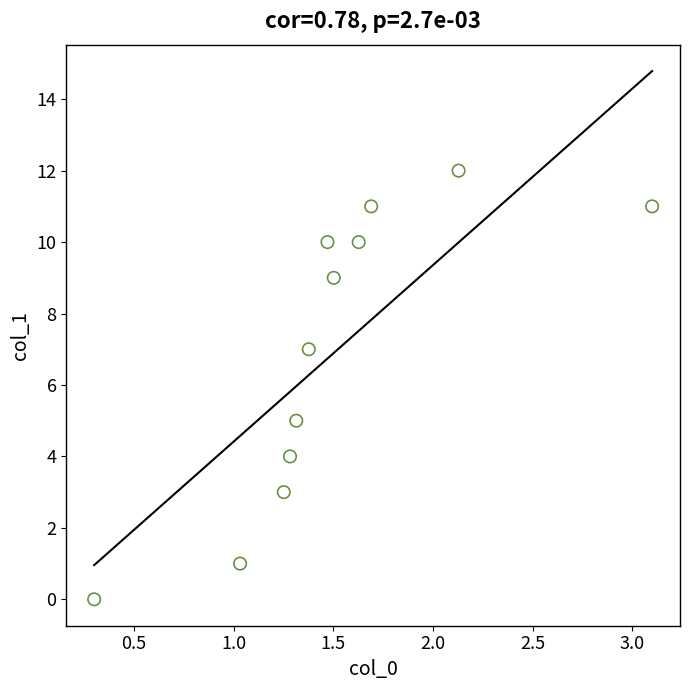

What is the range of Y values (max minus min)?

12